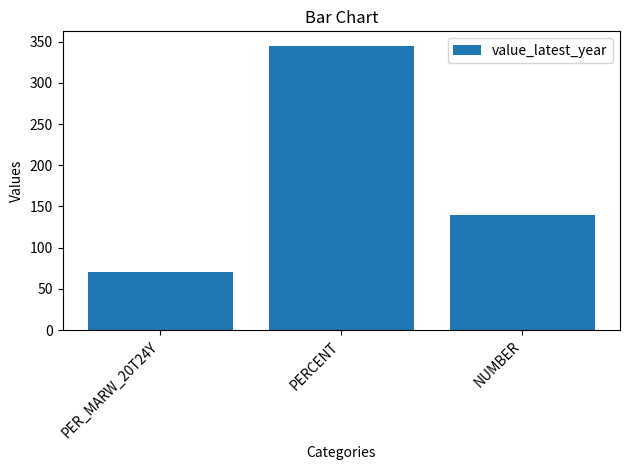

List the labels in order of value, smallest first.

PER_MARW_20T24Y, NUMBER, PERCENT